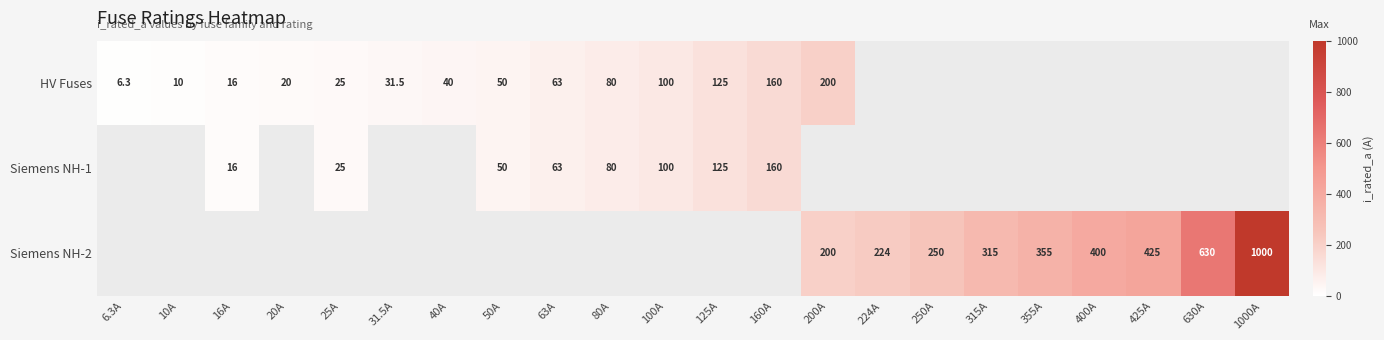

Which label corresponds to the largest value in the chart?

1000A